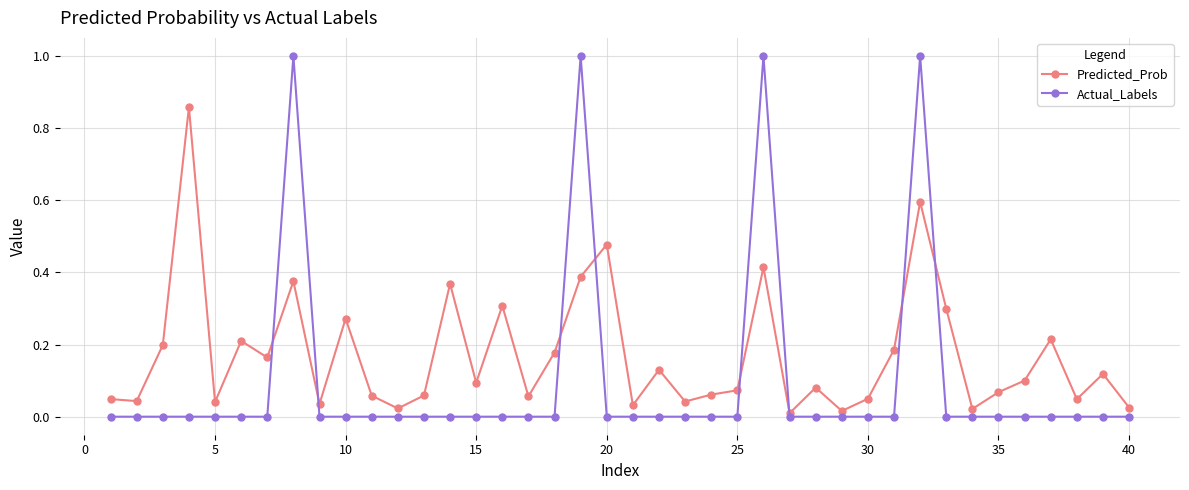

What is the greatest value displayed?

1.0